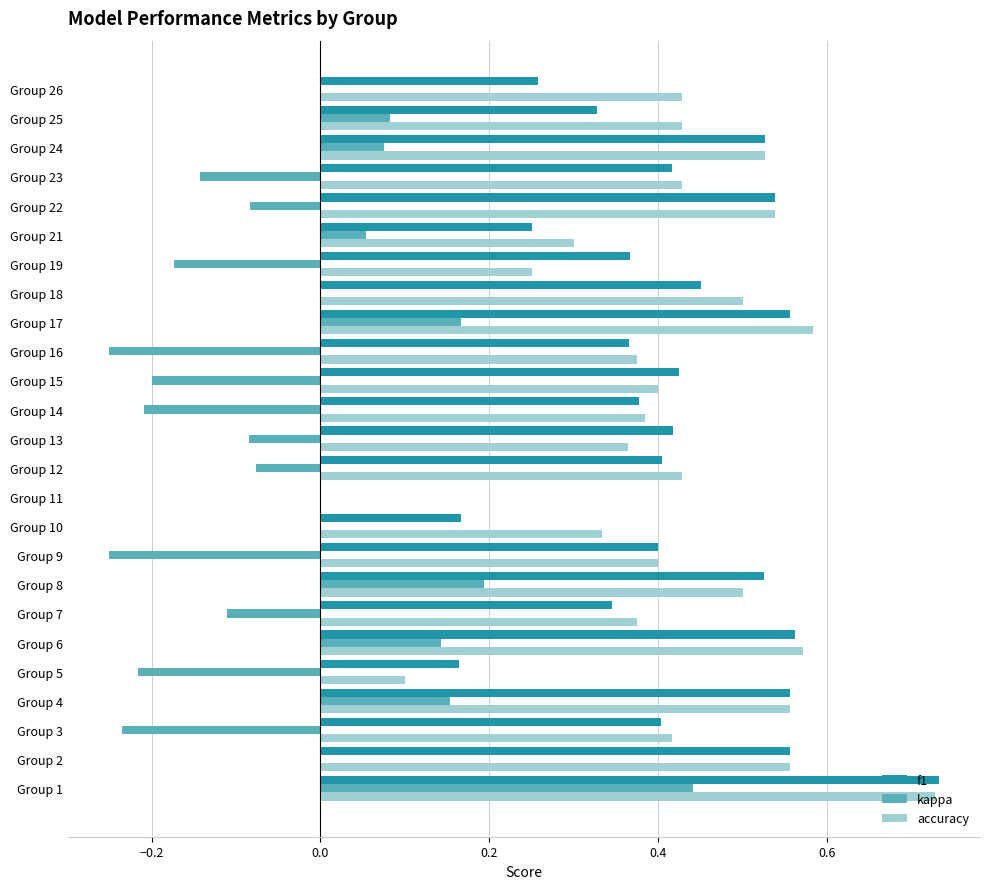

Which series changed the most between Group 17 and Group 23?

kappa